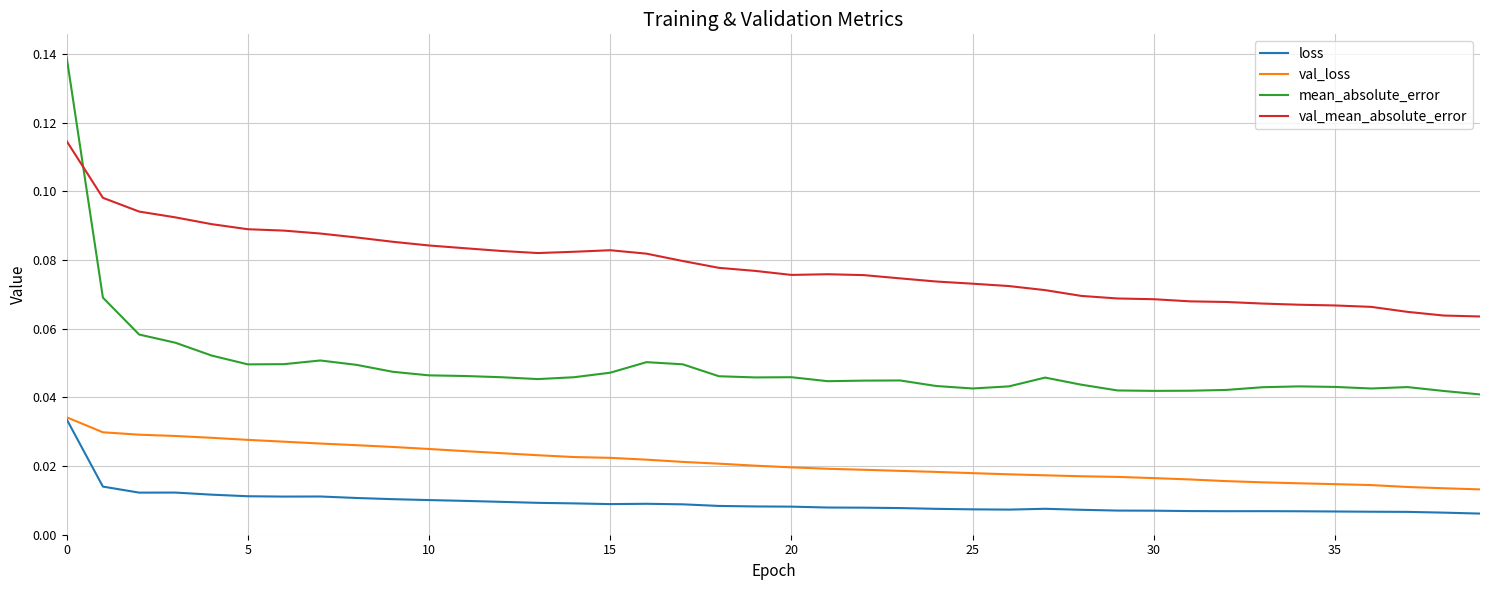

List the series in order of their overall mean, lowest first.

loss, val_loss, mean_absolute_error, val_mean_absolute_error